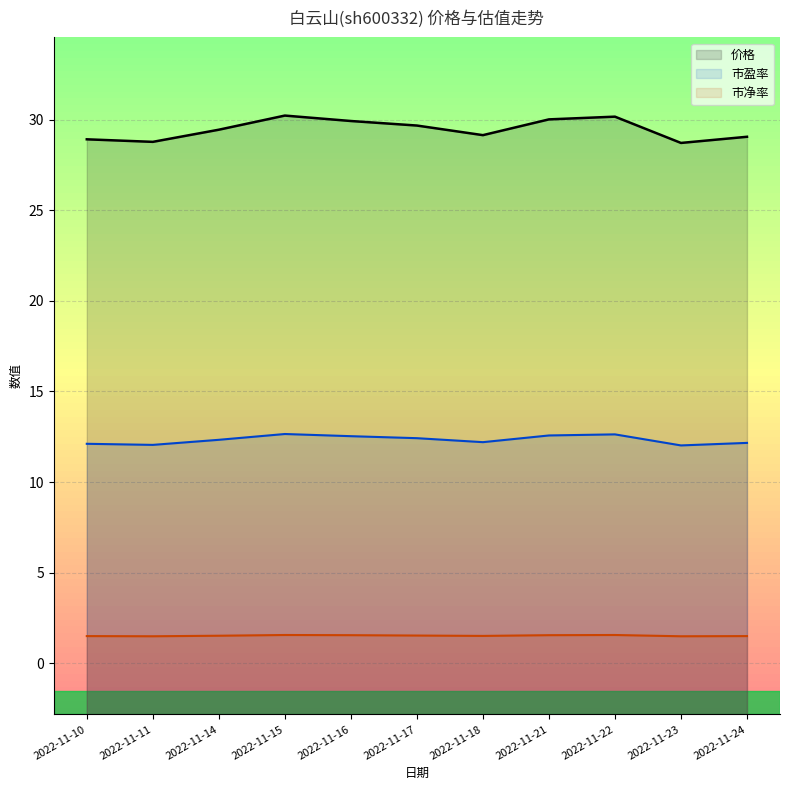

Between 2022-11-15 and 2022-11-24, which series saw the biggest shift?

价格